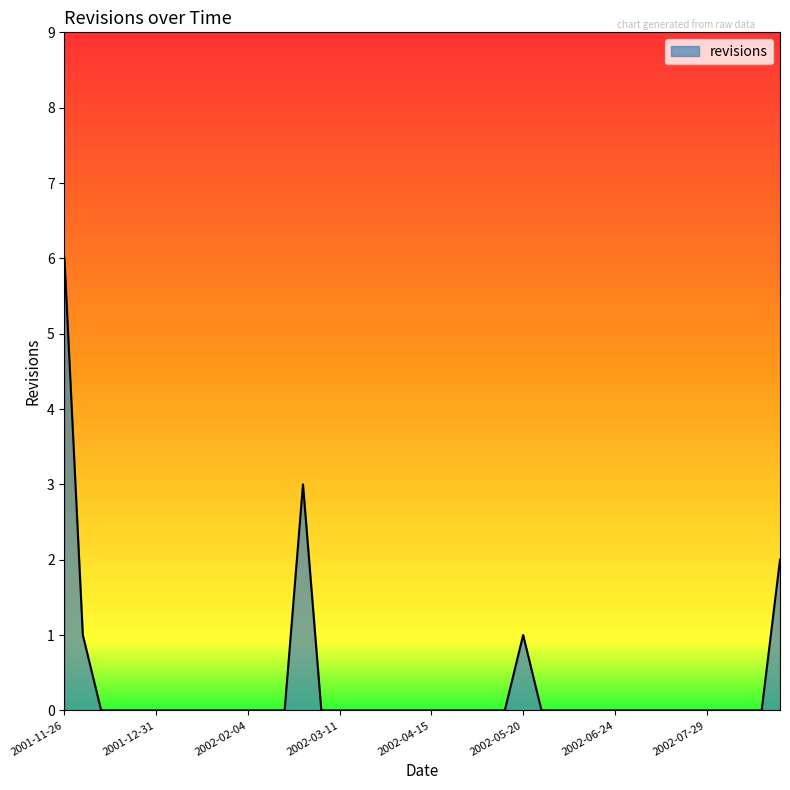

What is the greatest value displayed?

6